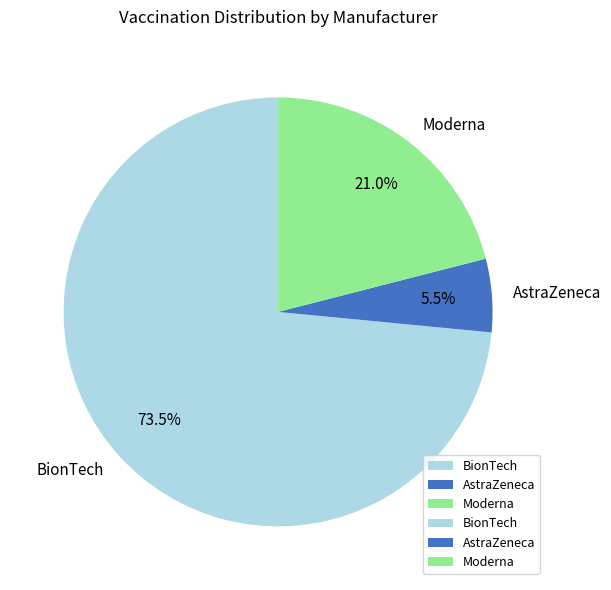

How many segments does this pie chart have?

3